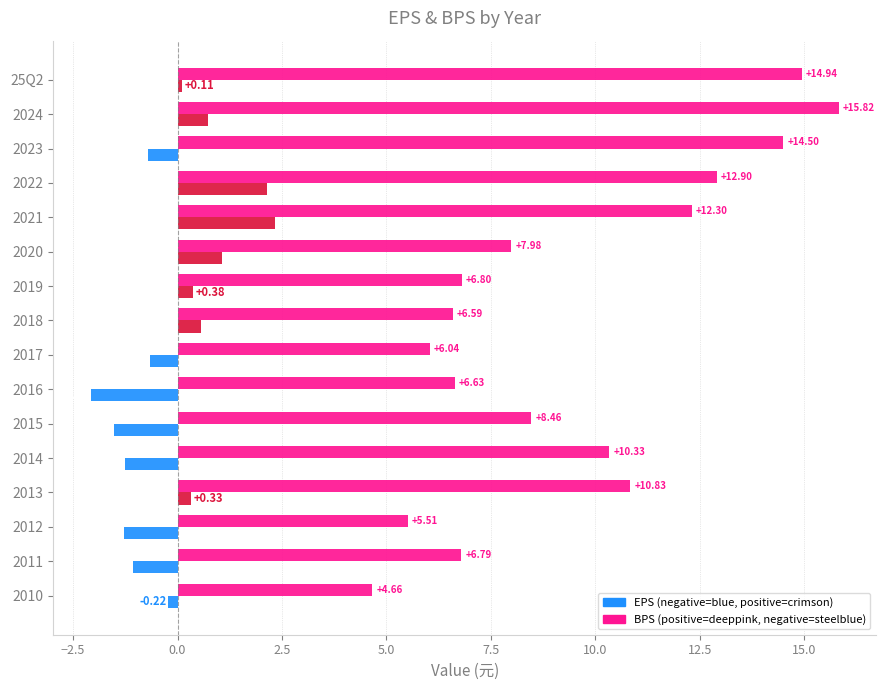

What is the difference between the highest and lowest values at 2012?

6.8